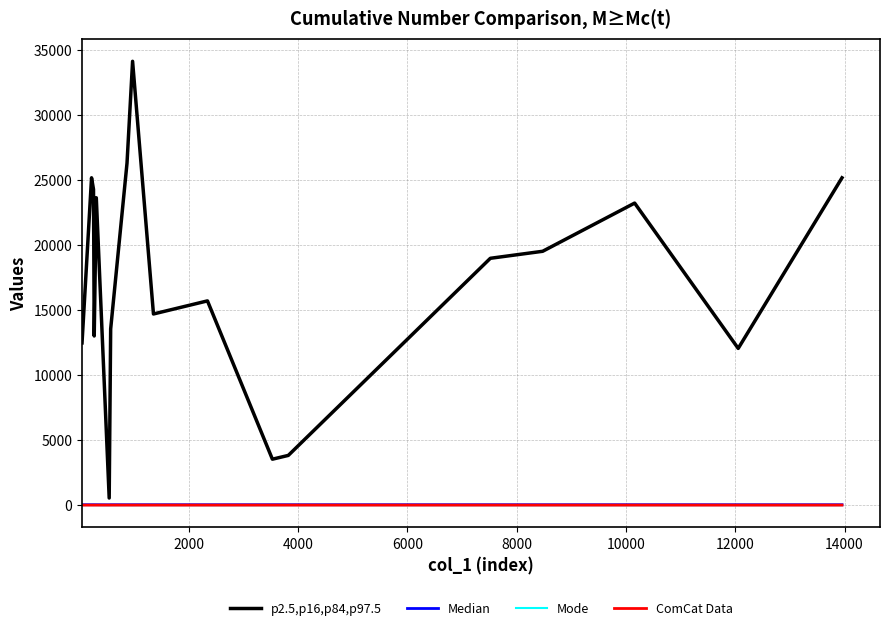

What is the maximum value shown in the chart?

34142